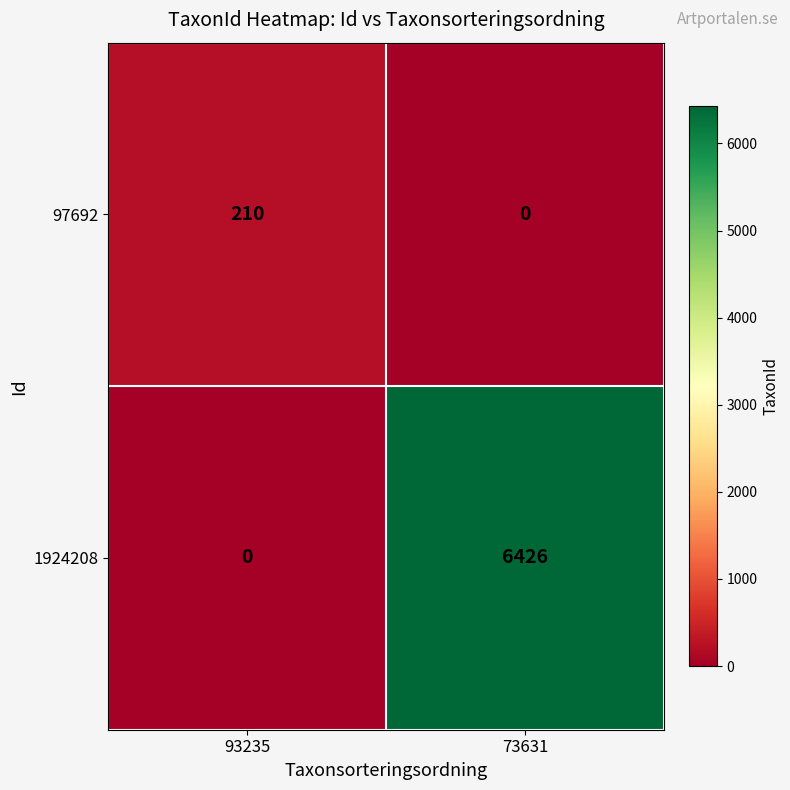

Reading right to left, what are all the values shown in this chart?

97692: 0	210
1924208: 6426	0